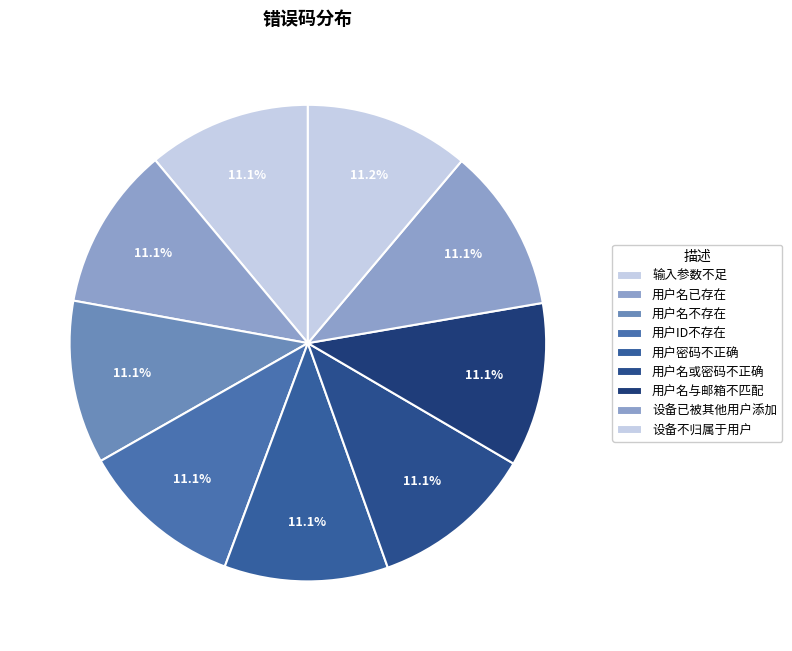

To the nearest percent, what portion does 用户名不存在 represent?

11%